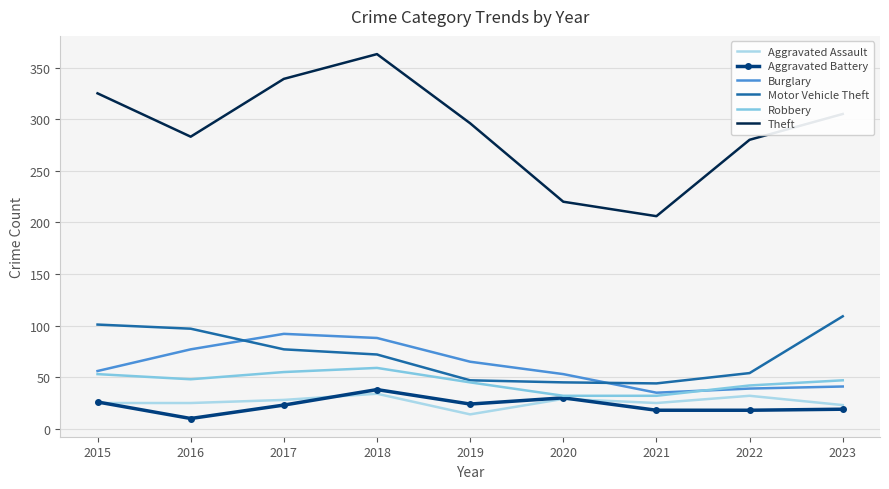

What is the highest value of the Theft series?

363